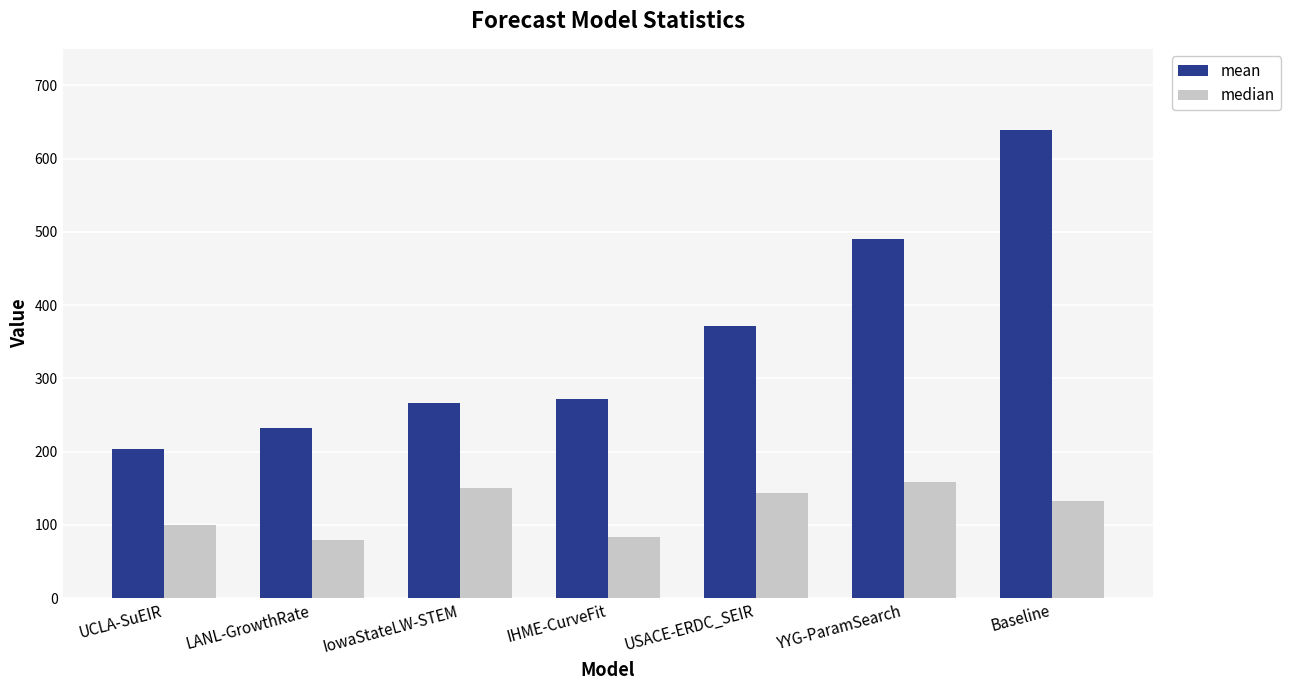

True or false: mean has a value of 404.6 at IowaStateLW-STEM.

False